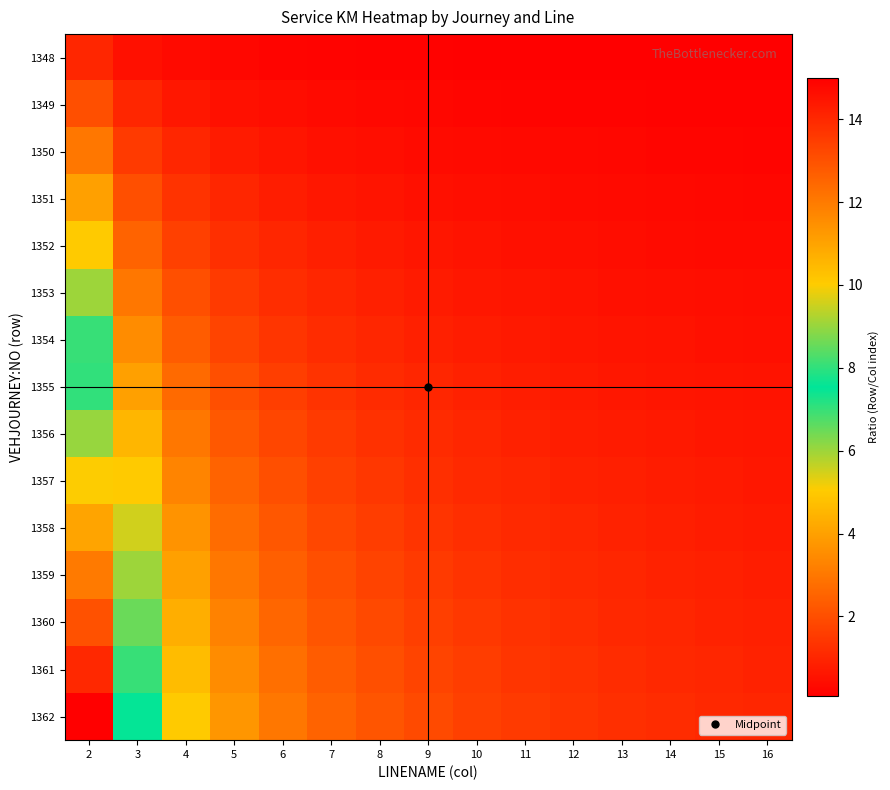

List the series in order of their peak value, lowest first.

1348, 1349, 1350, 1351, 1352, 1353, 1354, 1355, 1356, 1357, 1358, 1359, 1360, 1361, 1362